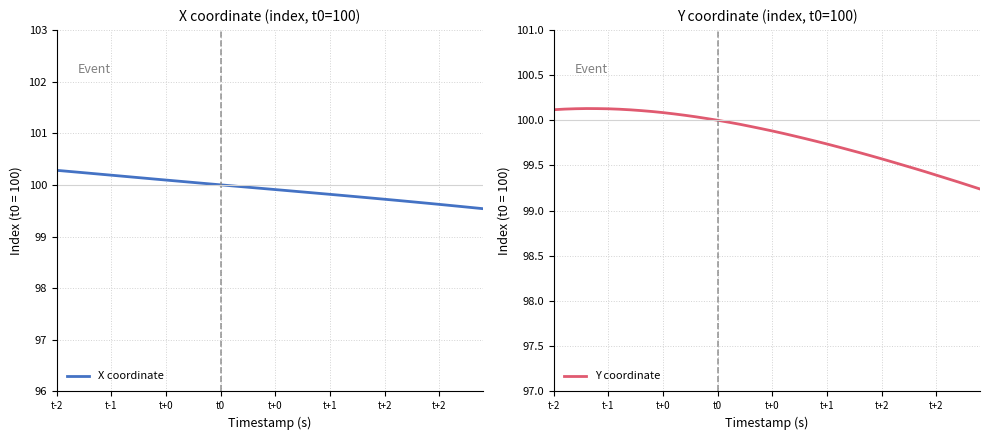

How many categories are shown in the chart?

40